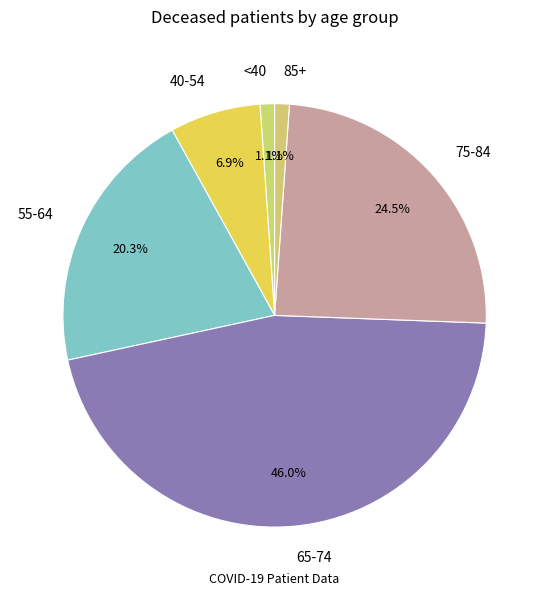

What is the ratio of the value at <40 to the value at 85+?

1.0